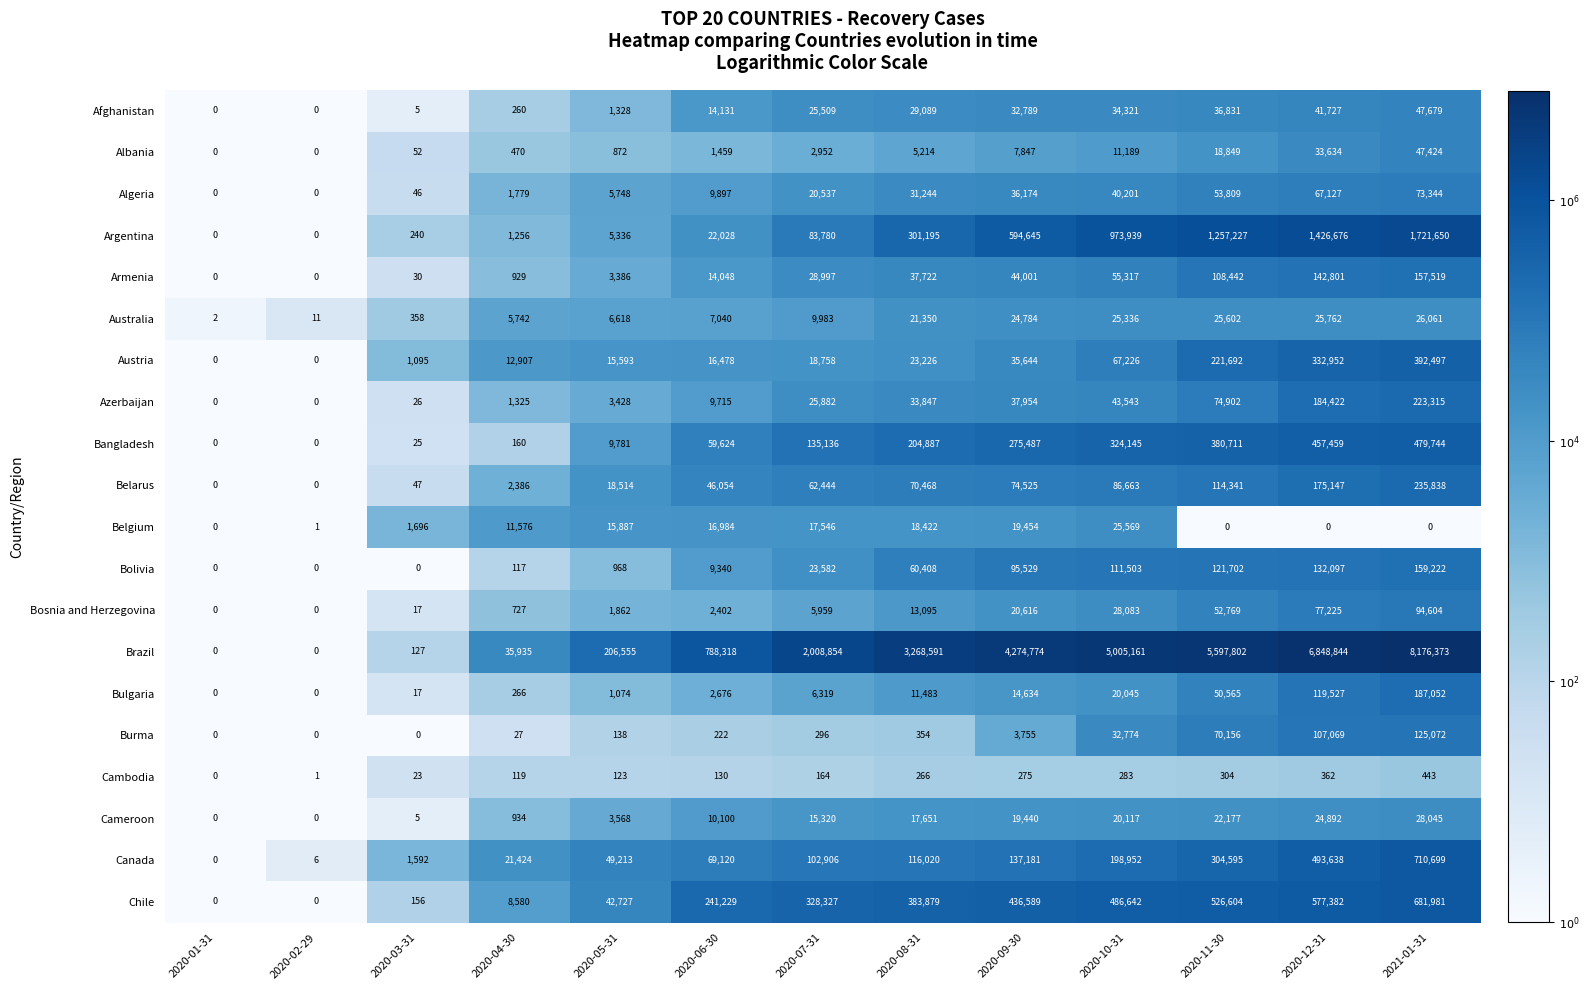

What is the difference between the second highest and second lowest values in the Belarus series?

175147